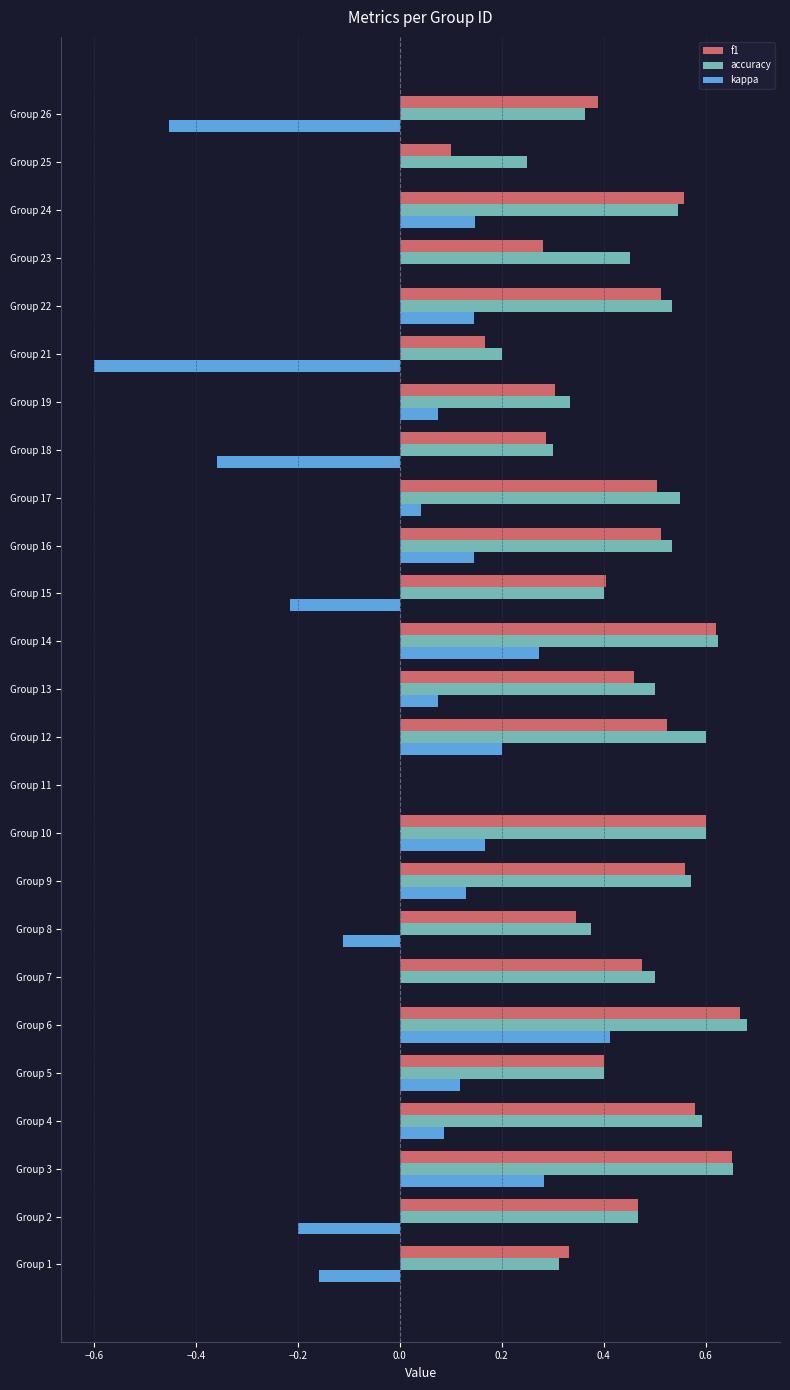

Is the value of kappa at Group 5 greater than the value of f1 at Group 21?

No